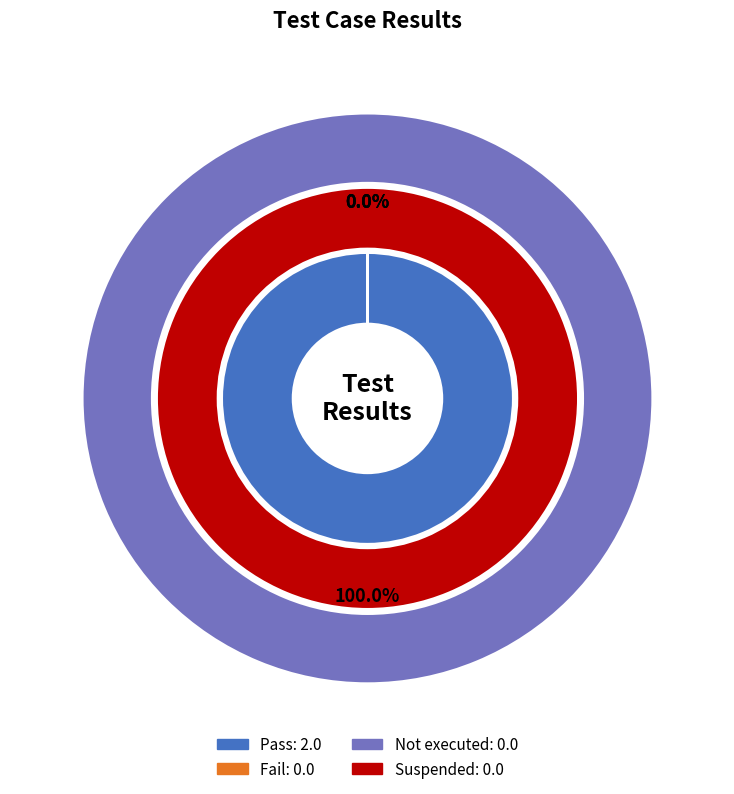

What is the change in value from Pass to Suspended?

-2